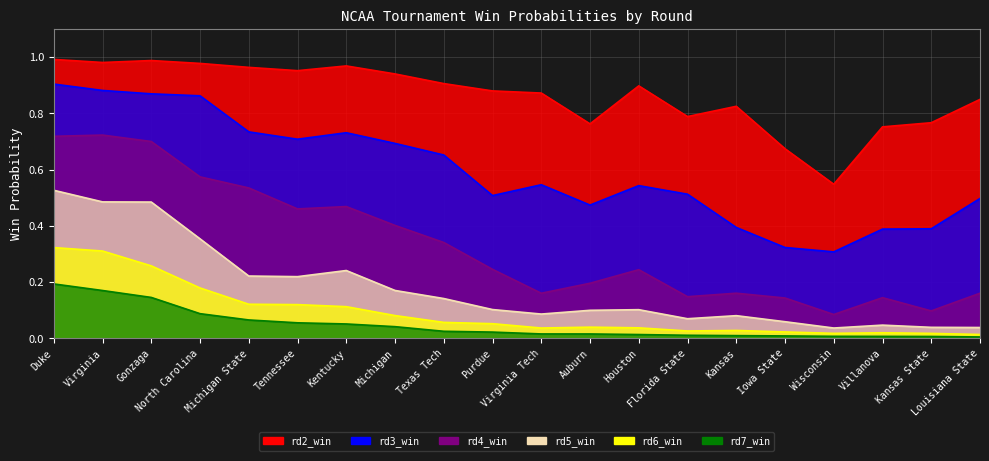

Rank the series by their maximum value, from highest to lowest.

rd2_win, rd3_win, rd4_win, rd5_win, rd6_win, rd7_win